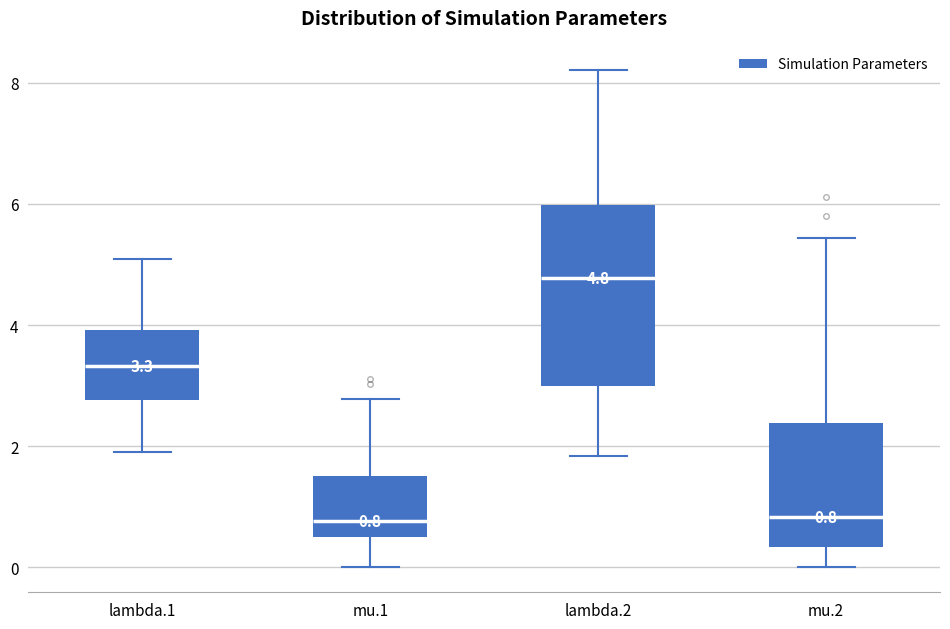

Comparing the boxes themselves (not the whiskers), which one is the tallest?

lambda.2